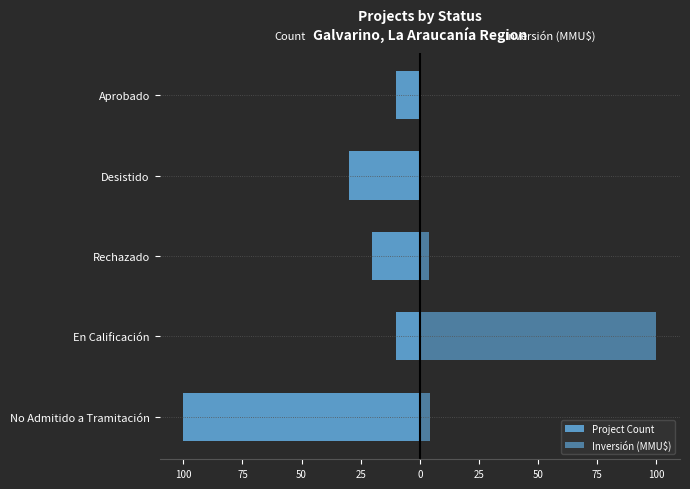

Which series changed the most between En Calificación and Aprobado?

Inversión (MMU$)